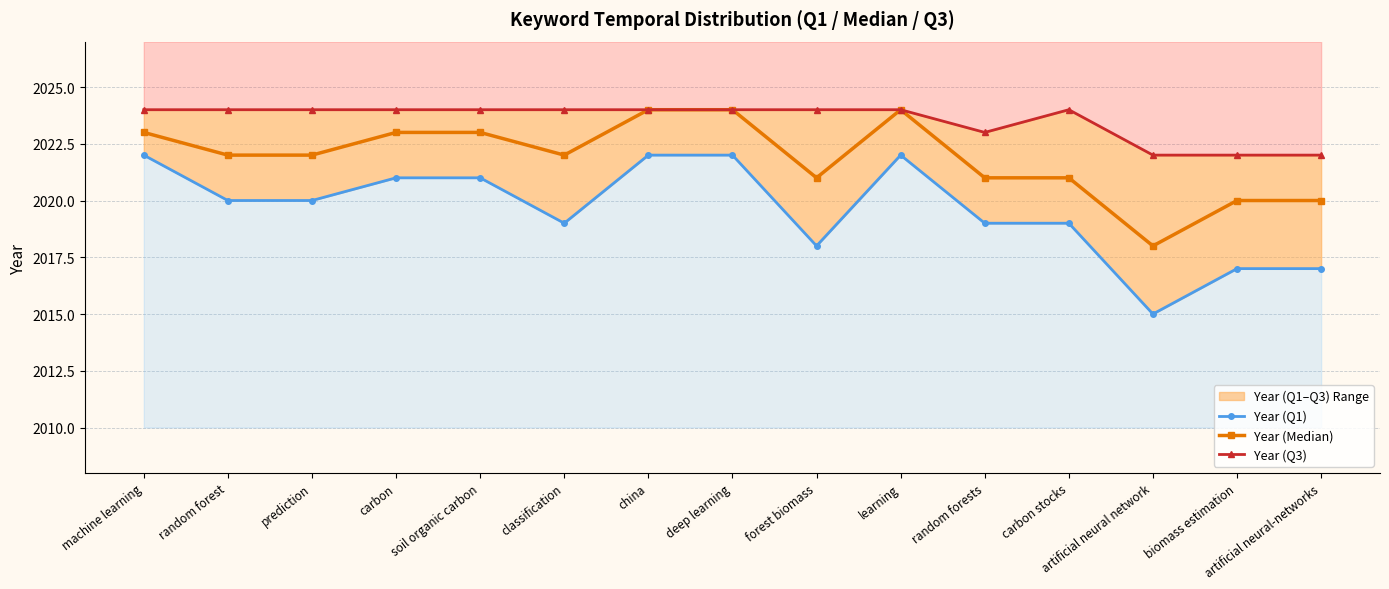

Rank the series by their average value, from lowest to highest.

Year (Q1), Year (Median), Year (Q3)